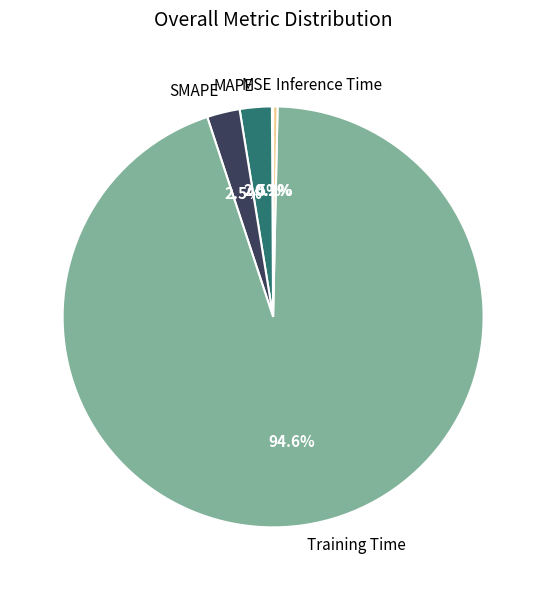

What is the majority slice?

Training Time